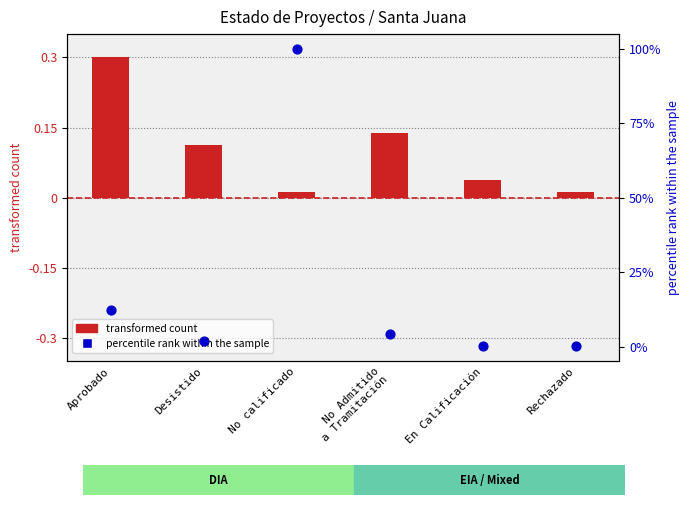

Which series has the largest total across all categories?

percentile rank within the sample